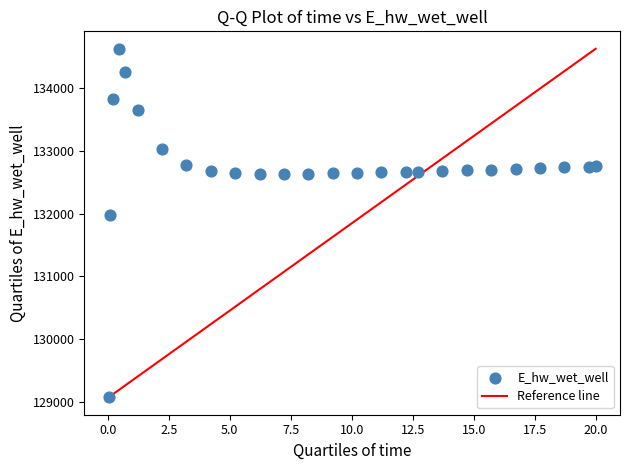

What Y value in the scatter plot is closest to 131849?

131969.9